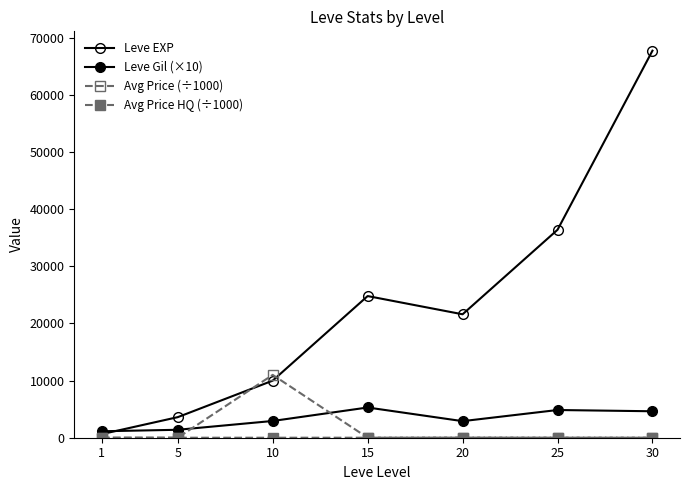

In Avg Price (÷1000), how many points are higher than both neighbors (excluding endpoints)?

2